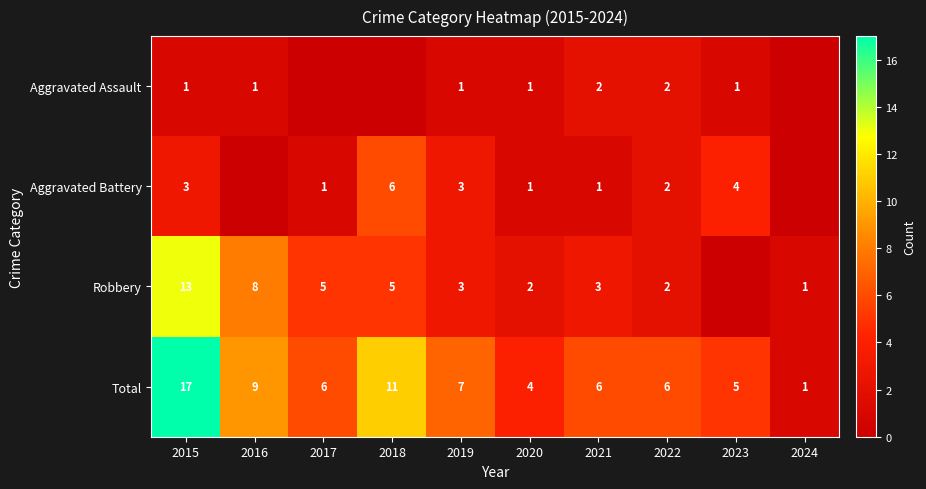

Is the value of Total at 2023 greater than the value of Aggravated Assault at 2023?

Yes